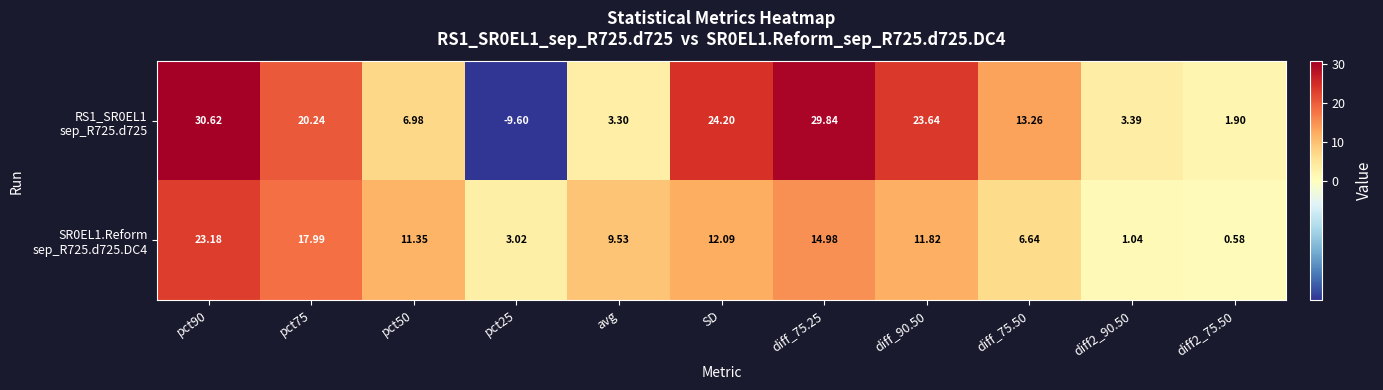

Which has a higher value, pct90 or pct75?

pct90